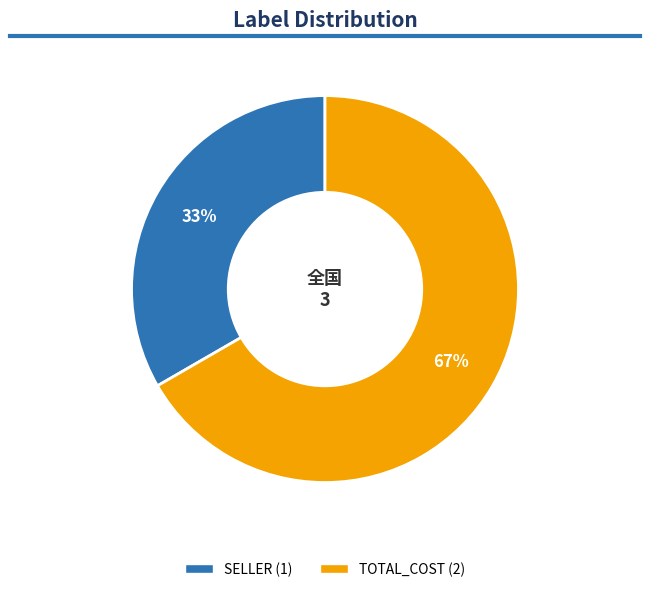

Is there any slice that represents more than half of the pie?

Yes